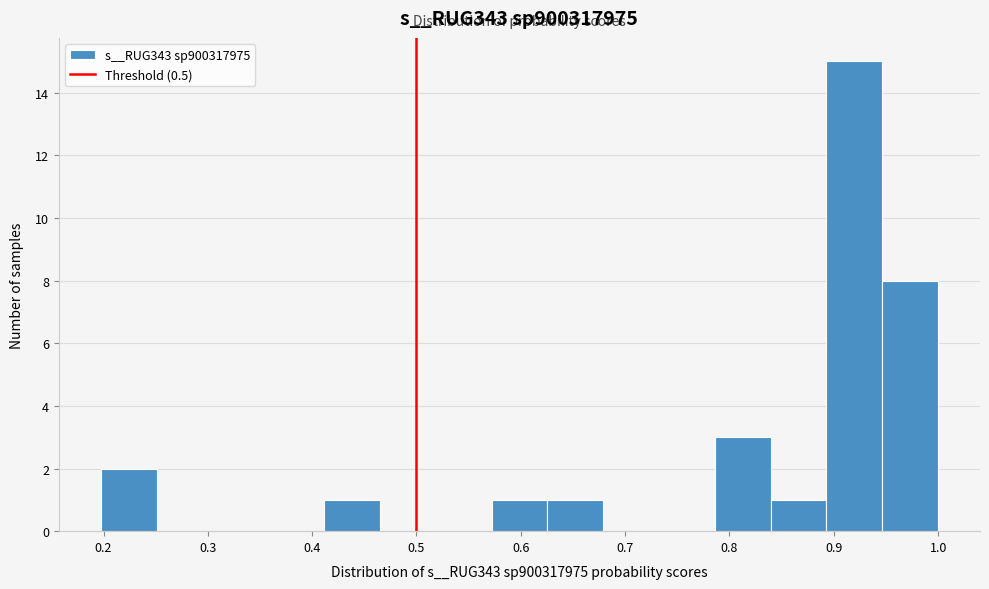

Reading left to right, transcribe this chart: for each bar, give the range it covers on the x-axis and its height. Neither the bar edges nor the heights are printed on the chart, so give them approximately, as read against the axes.

0.20 to 0.25: 2
0.25 to 0.30: 0
0.30 to 0.36: 0
0.36 to 0.41: 0
0.41 to 0.46: 1
0.46 to 0.52: 0
0.52 to 0.57: 0
0.57 to 0.63: 1
0.63 to 0.68: 1
0.68 to 0.73: 0
0.73 to 0.79: 0
0.79 to 0.84: 3
0.84 to 0.89: 1
0.89 to 0.95: 15
0.95 to 1.00: 8